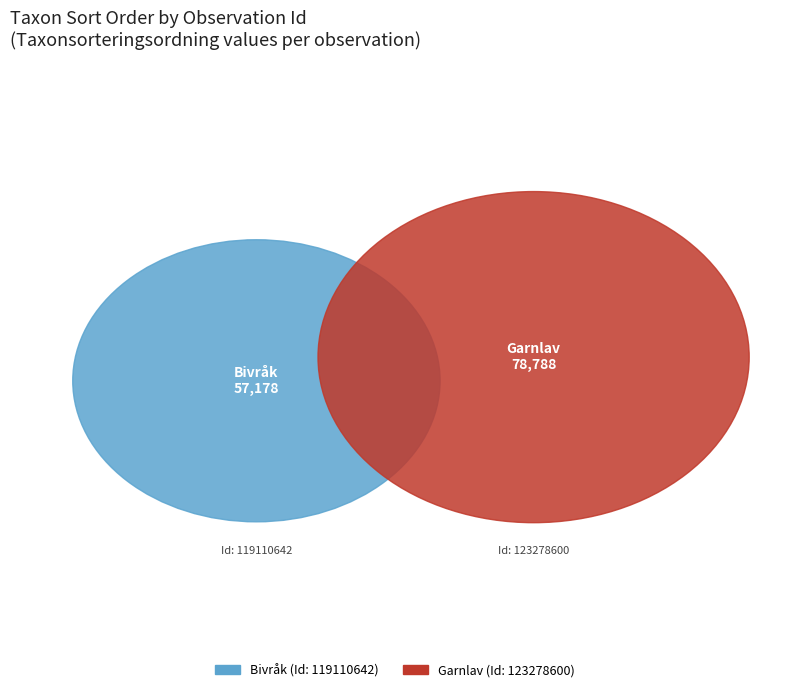

Count the number of slices in the pie.

2